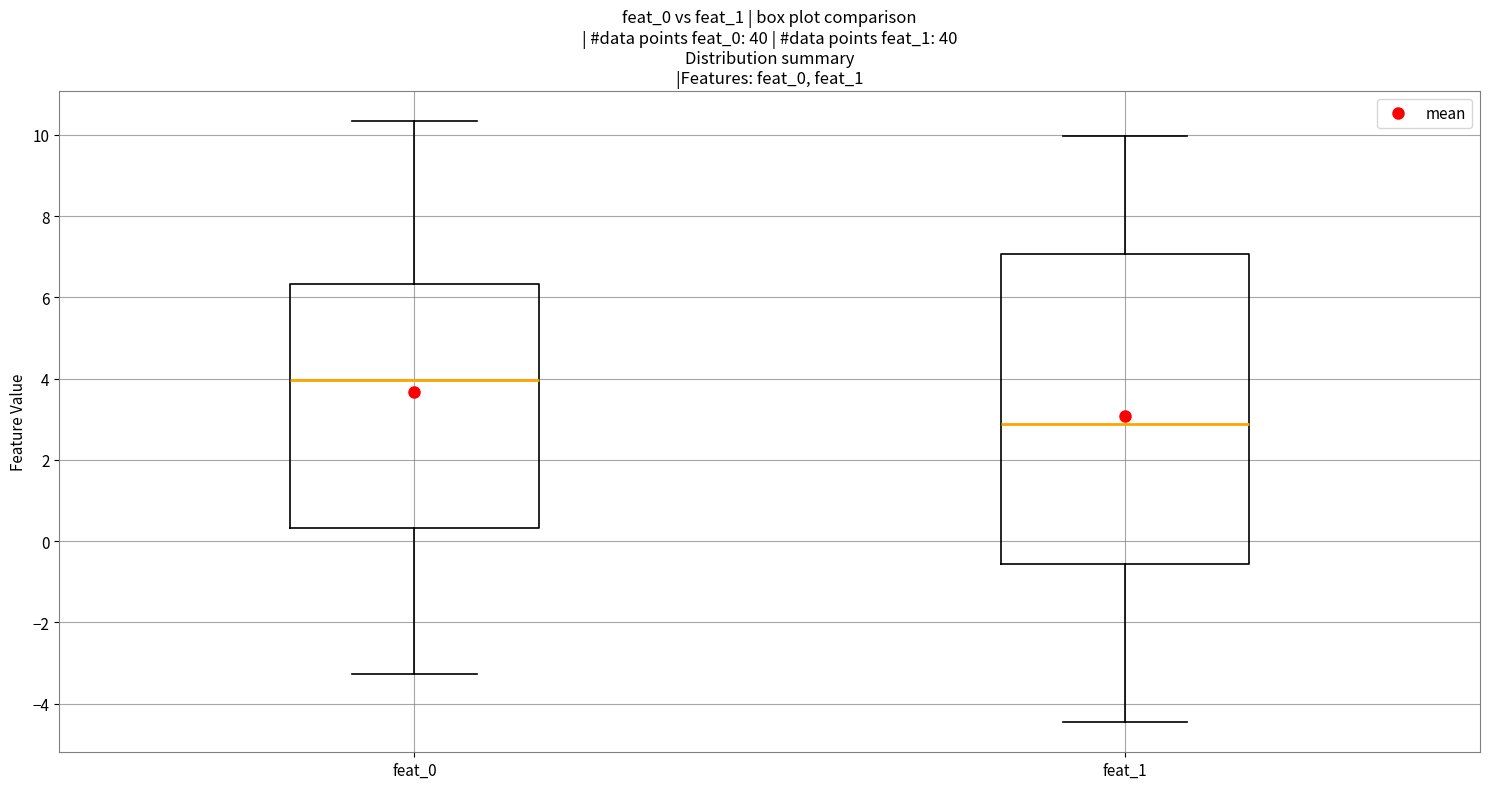

Which box's median line is the lowest?

feat_1